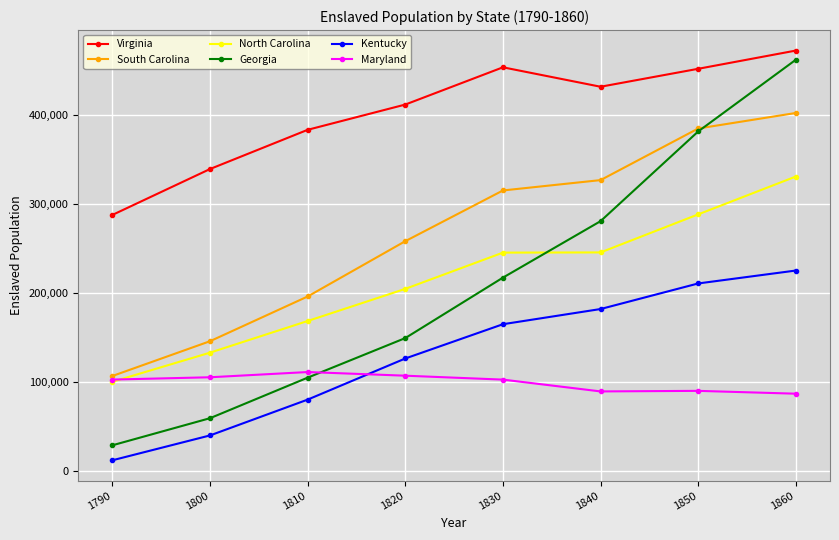

How many data points does each series have?

8